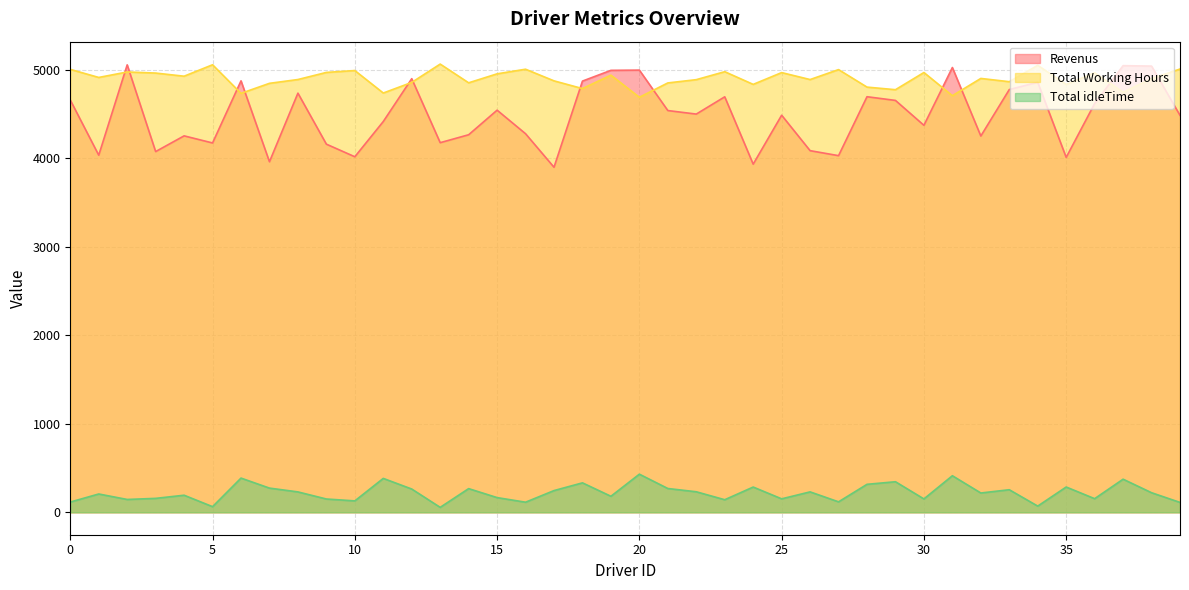

What is the maximum value for Revenus?

5055.2